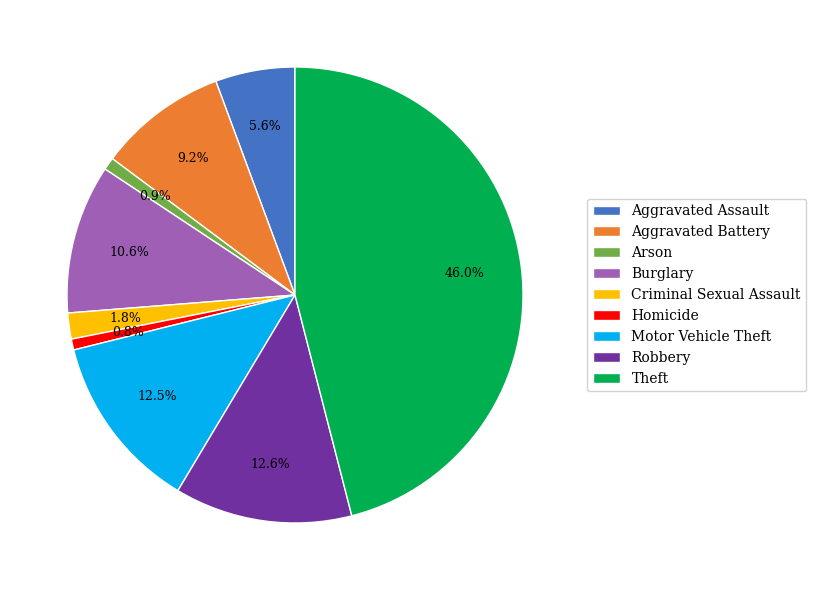

Is the sum of Criminal Sexual Assault and Homicide greater than half?

No